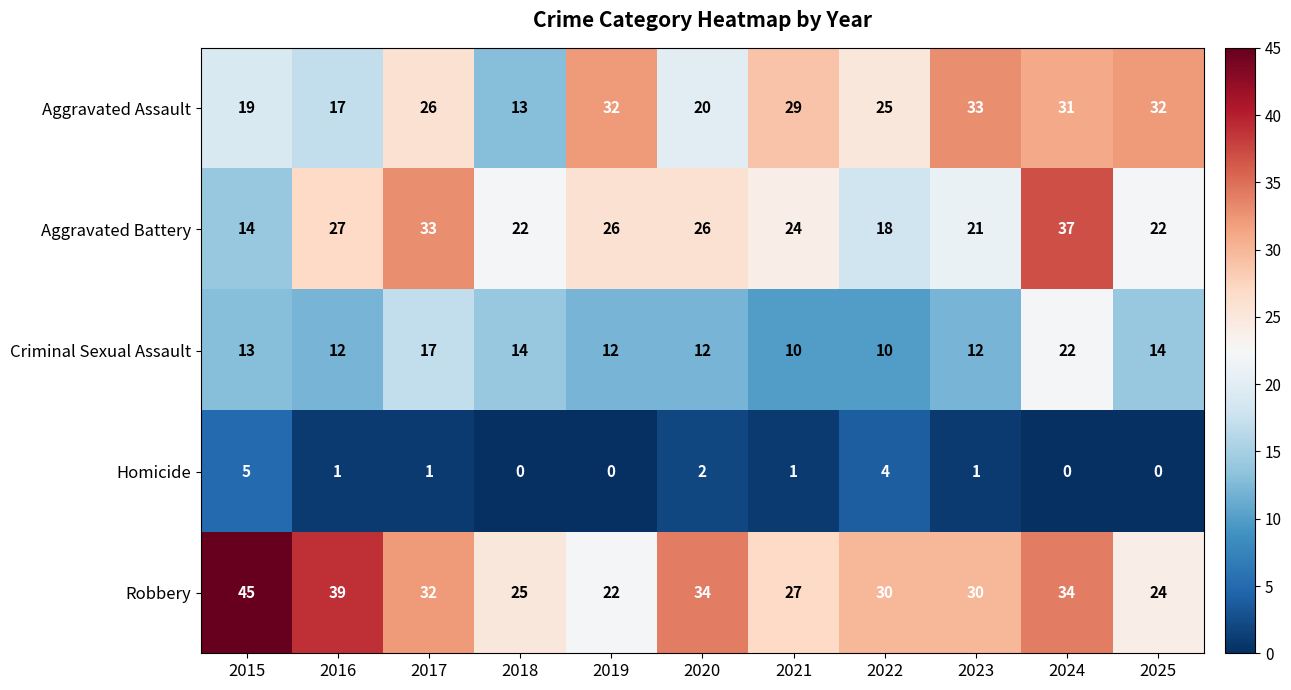

What is the spread (max minus min) of values at 2021?

28